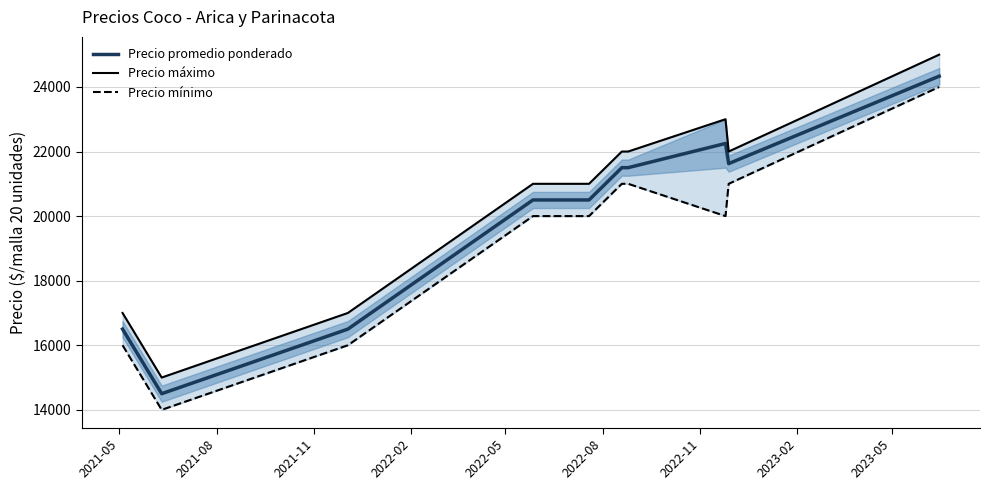

Where does the Precio mínimo series first go above 20000?

2022-08